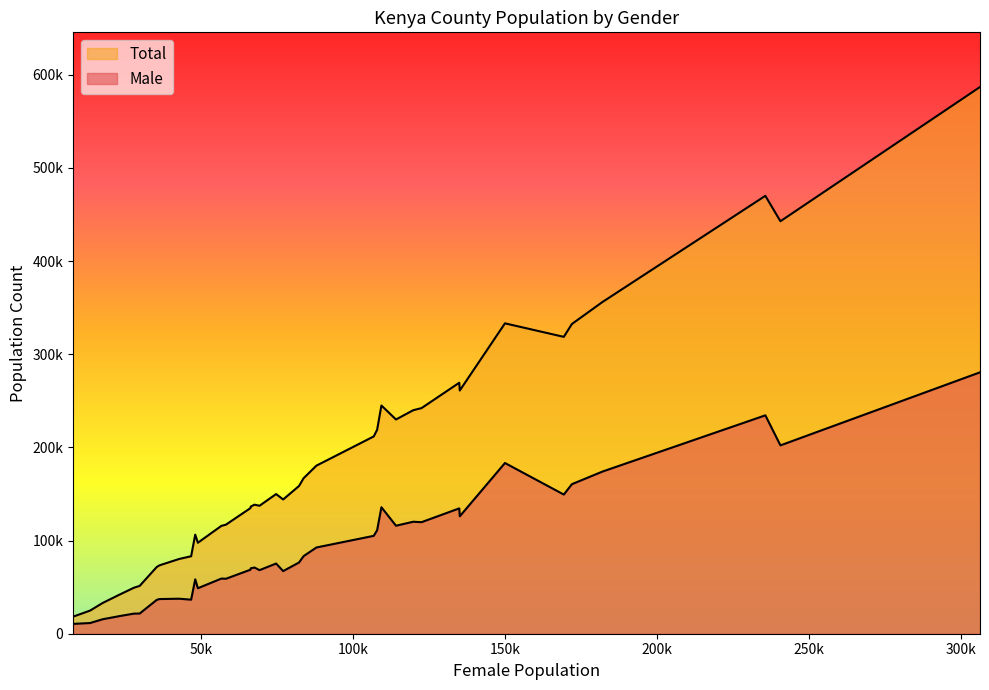

Does the chart display data point markers on the line(s)?

No